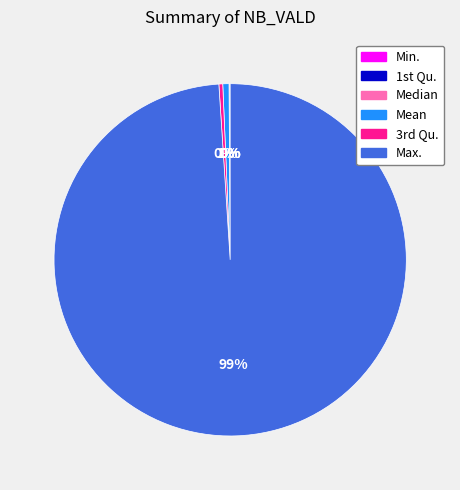

To the nearest percent, what is the average slice percentage?

17%